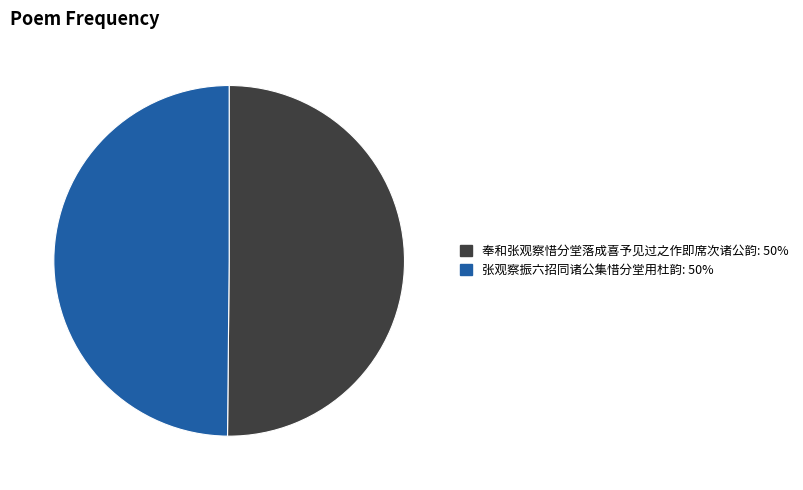

Count the number of slices in the pie.

2